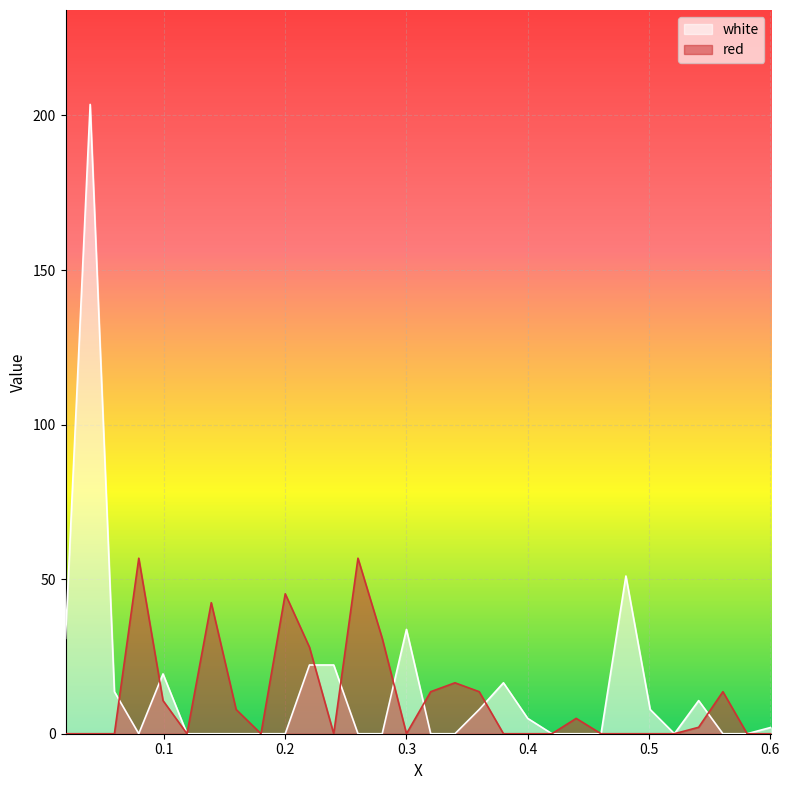

Between which two adjacent categories do white and red first intersect?

0.0591 and 0.0792